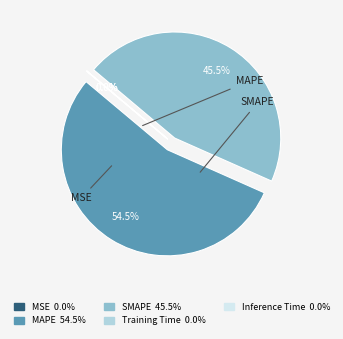

Is there a majority slice in this chart?

Yes